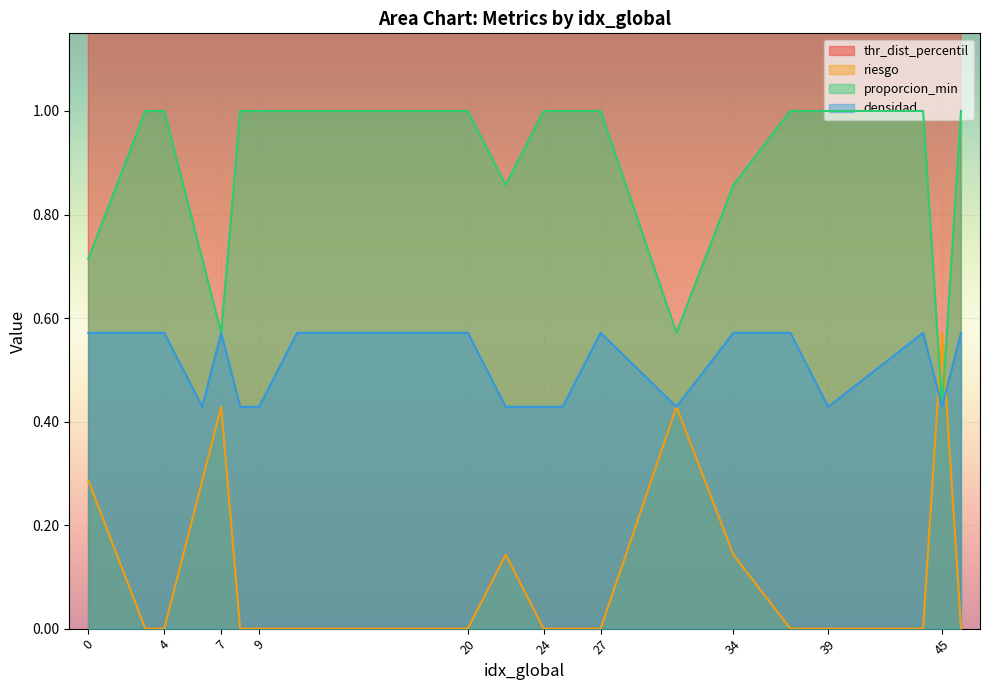

Does the chart display data point markers on the line(s)?

No